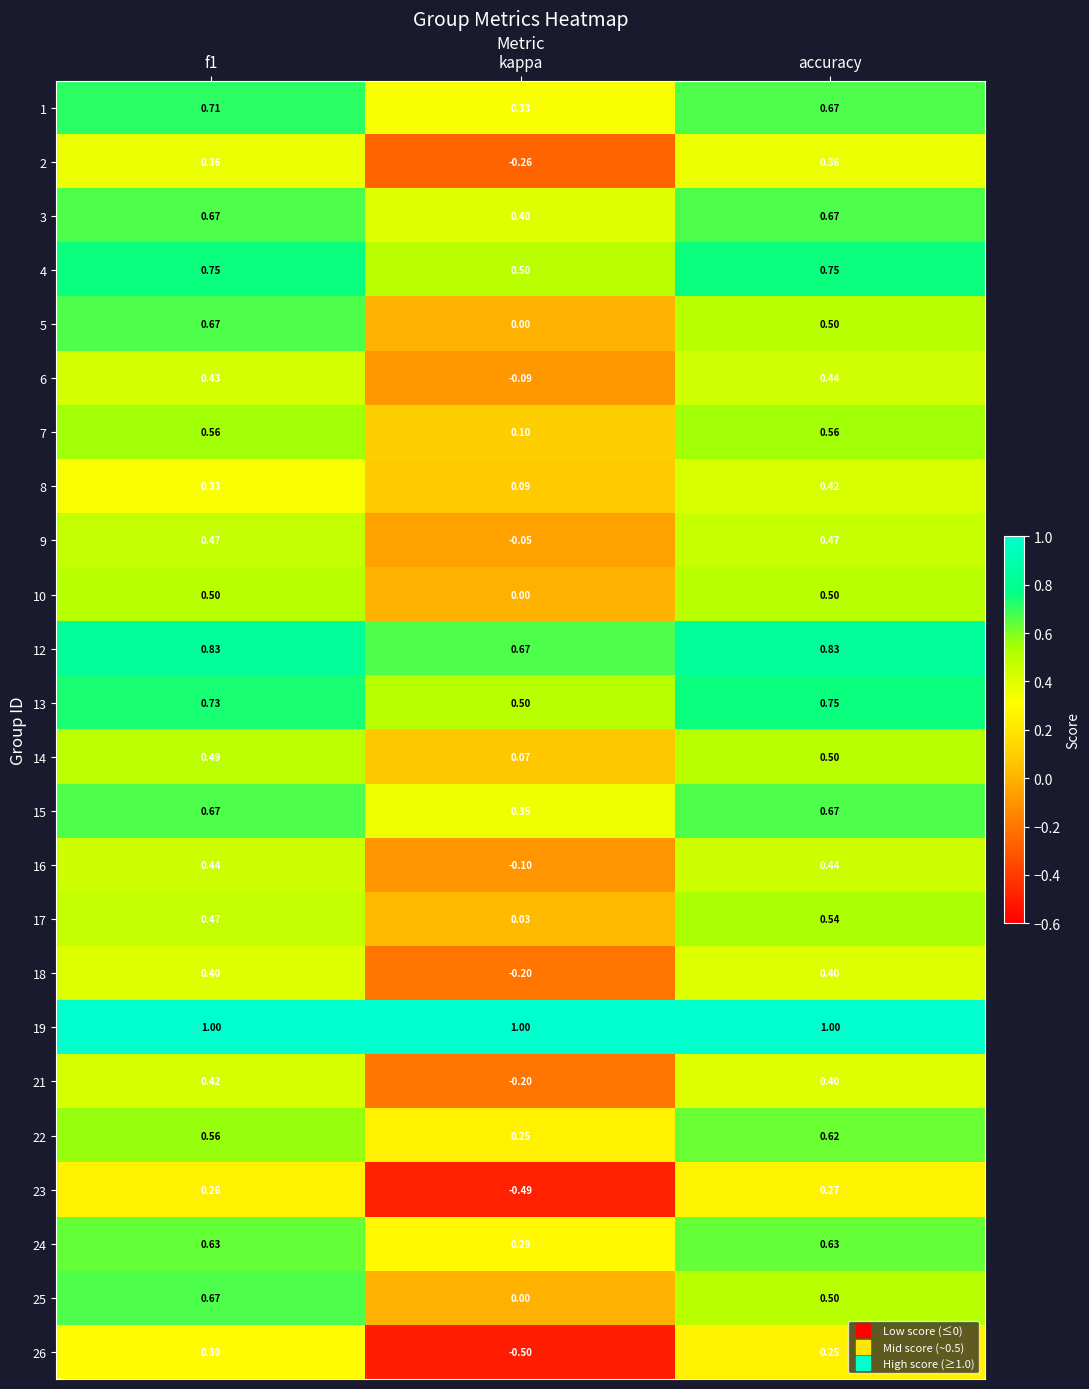

Which category has the lowest value in the 5 series?

kappa